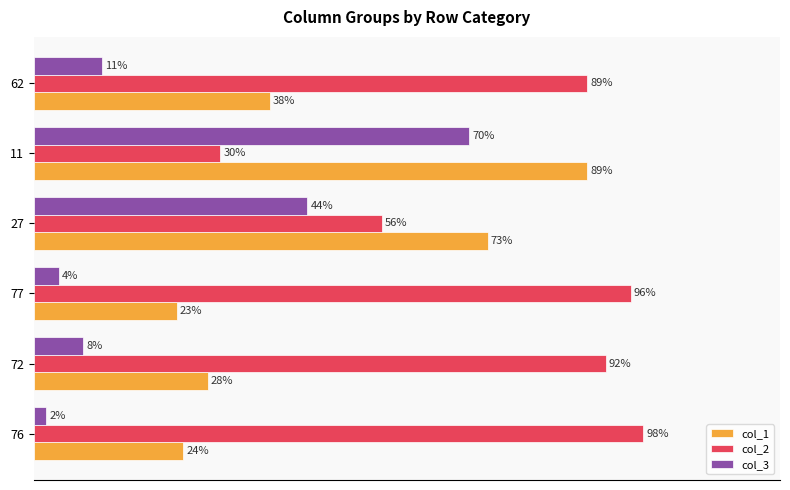

List the series in order of their peak value, lowest first.

col_3, col_1, col_2